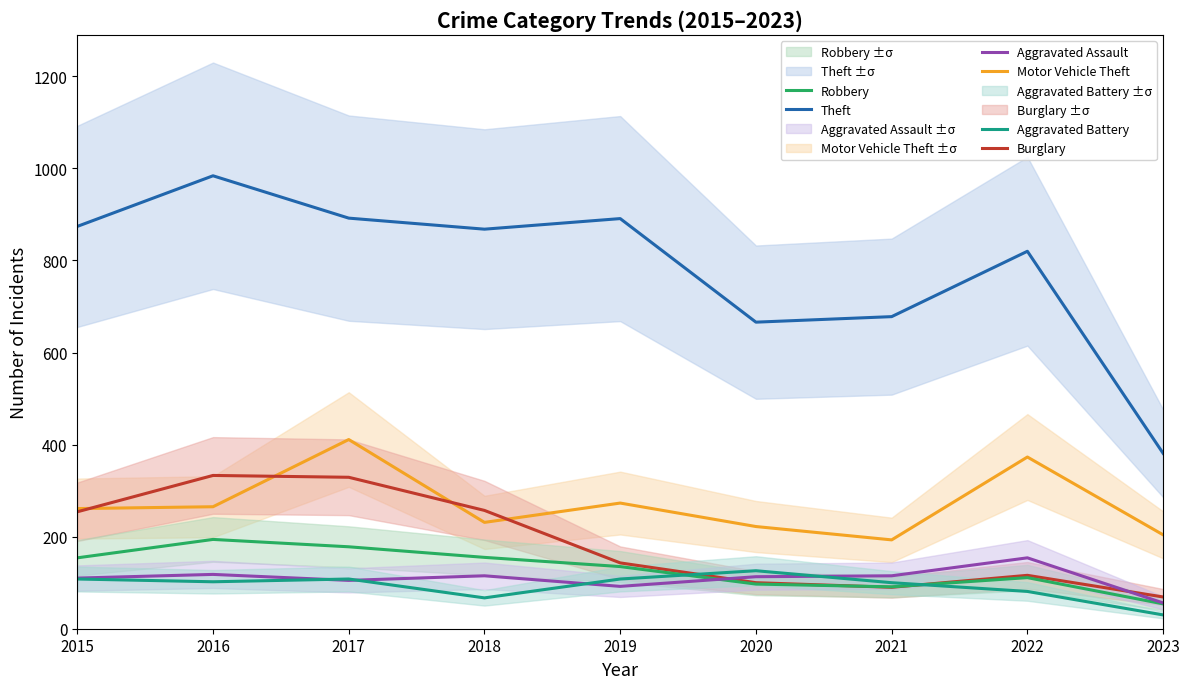

Which series has the largest range (max minus min)?

Theft